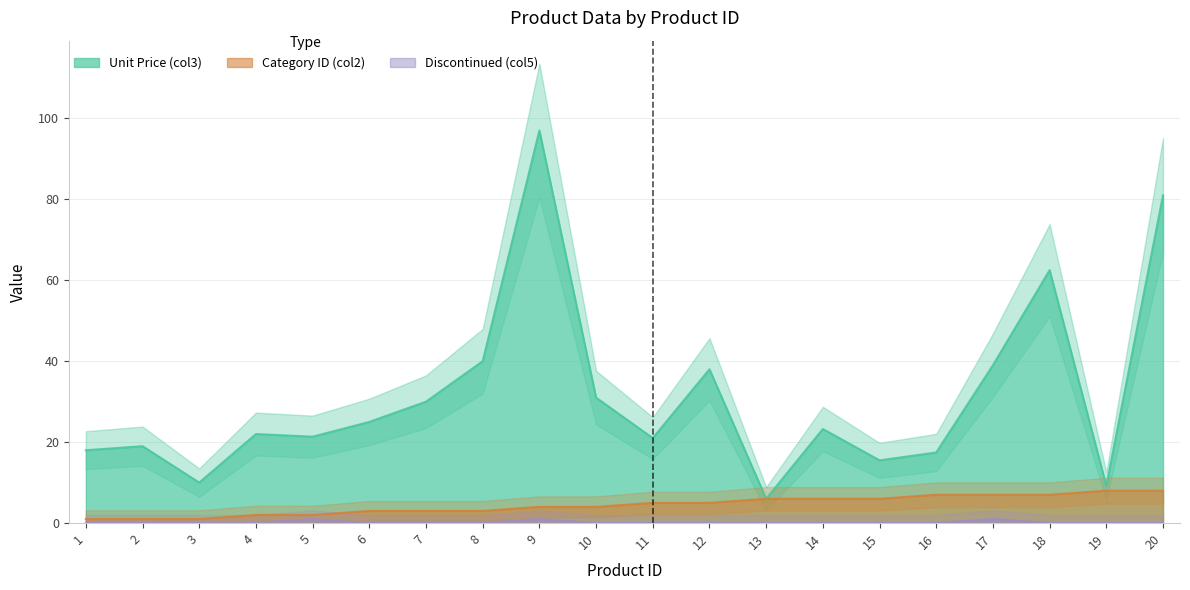

Reading left to right, what are all the values shown in this chart?

Unit Price (col3): 18.0	19.0	10.0	22.0	21.4	25.0	30.0	40.0	97.0	31.0	21.0	38.0	6.0	23.2	15.5	17.4	39.0	62.5	9.2	81.0
Category ID (col2): 1.0	1.0	1.0	2.0	2.0	3.0	3.0	3.0	4.0	4.0	5.0	5.0	6.0	6.0	6.0	7.0	7.0	7.0	8.0	8.0
Discontinued (col5): 0.0	0.0	0.0	0.0	1.0	0.0	0.0	0.0	1.0	0.0	0.0	0.0	0.0	0.0	0.0	0.0	1.0	0.0	0.0	0.0